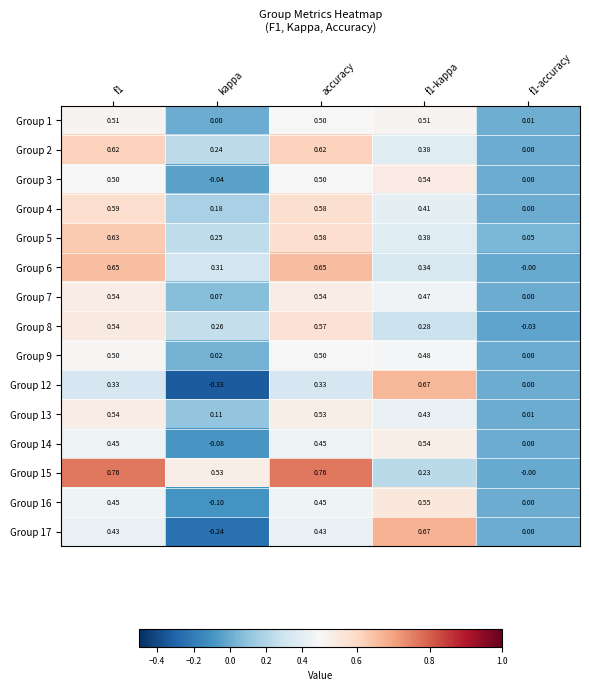

Where is Group 1 nearest to the value 0?

kappa